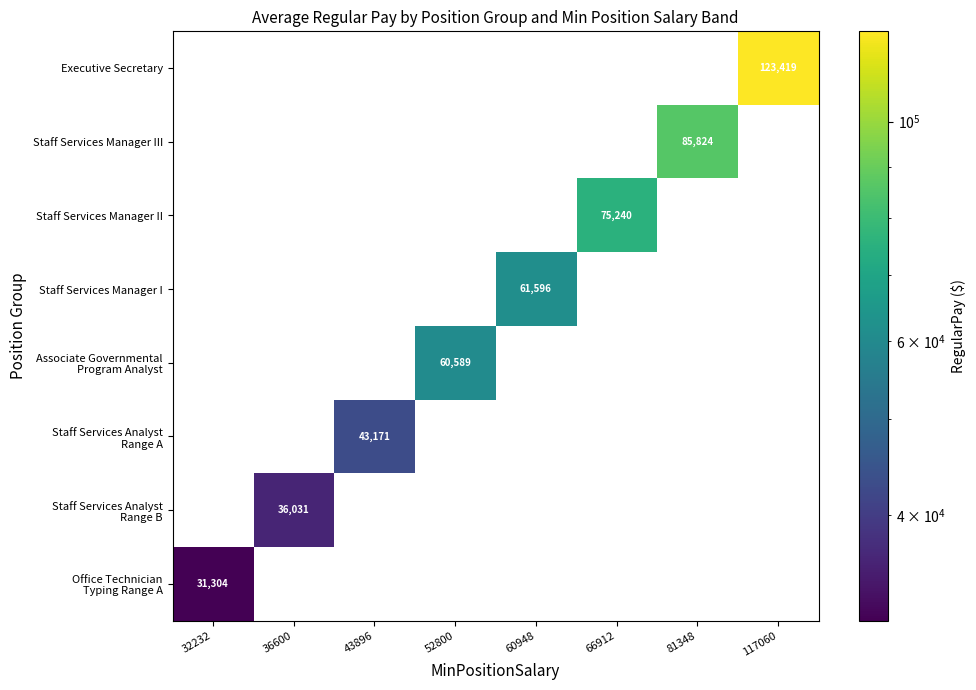

The value of Staff Services Manager II at 66912 is 75240. True or false?

True